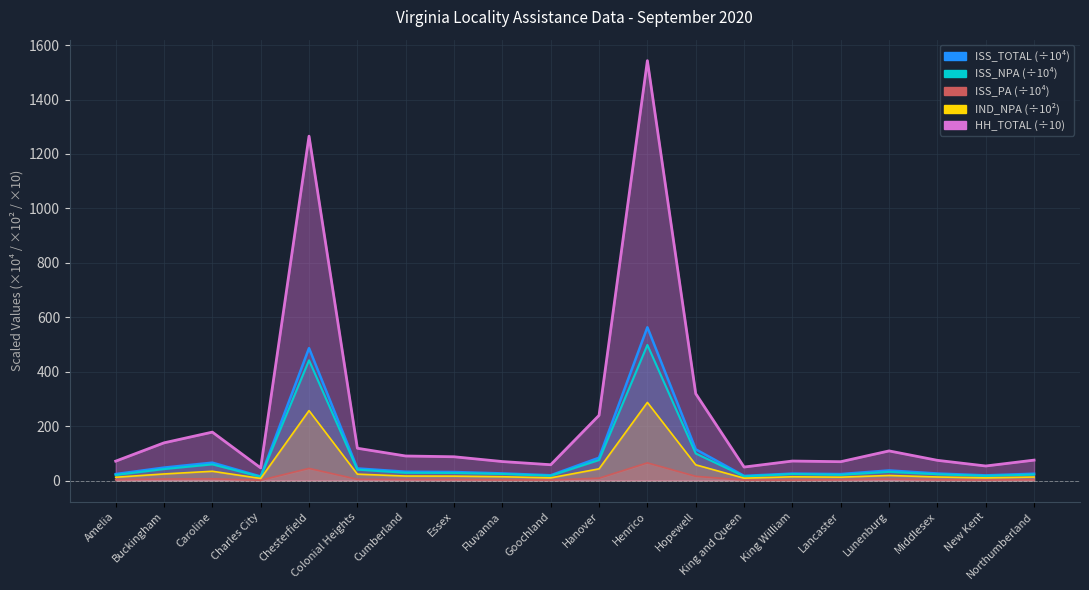

Which category has the highest value across all series?

Henrico